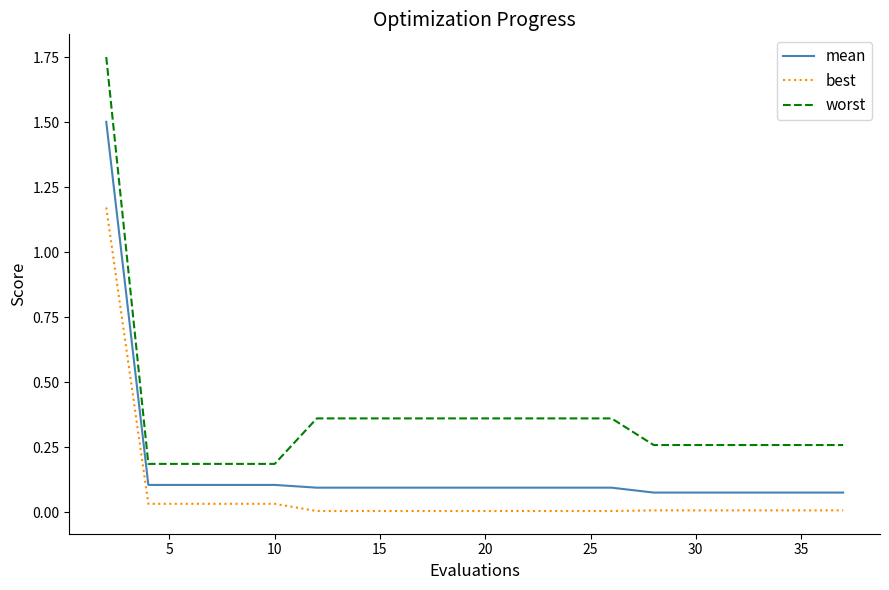

Which series has the largest total across all categories?

worst